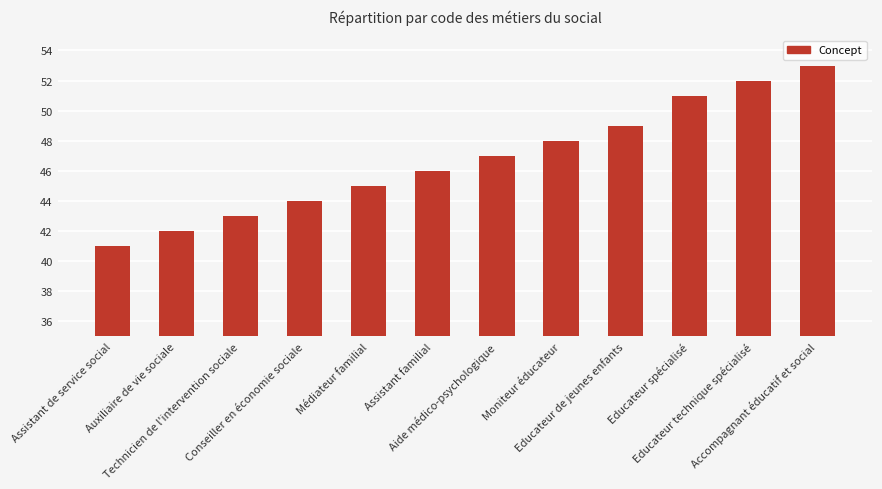

What is the sum of all values?

561